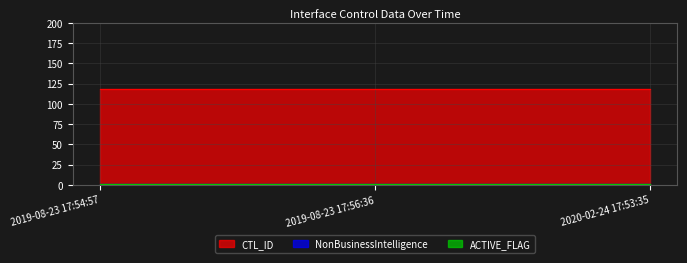

What are all the series names shown in the legend?

CTL_ID, NonBusinessIntelligence, ACTIVE_FLAG